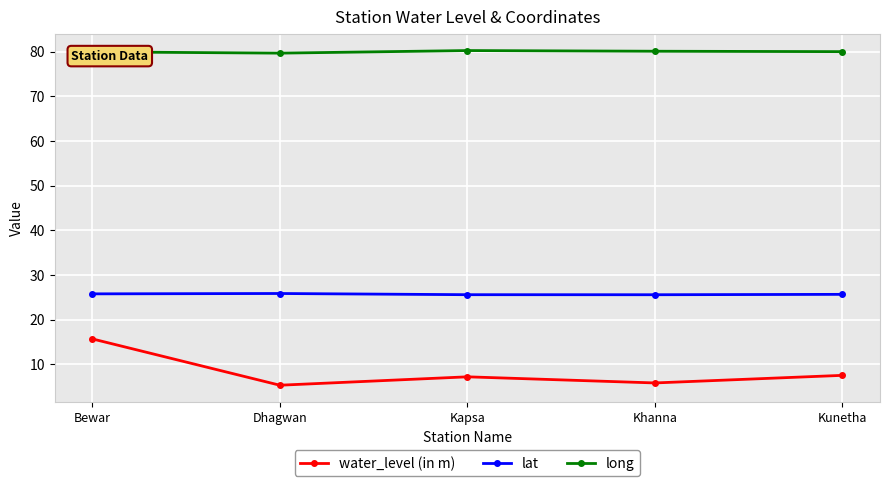

Where is the first local minimum for water_level (in m)?

Dhagwan